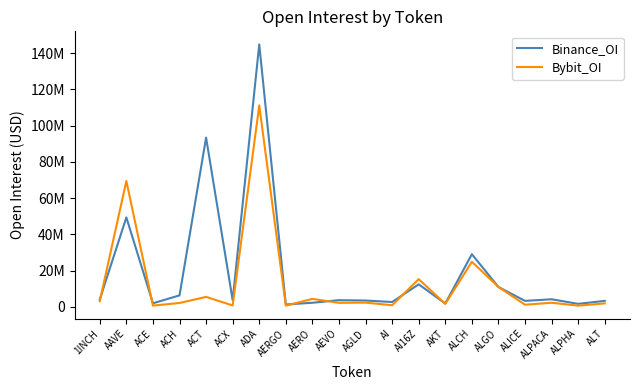

What is the maximum value shown in the chart?

144872751